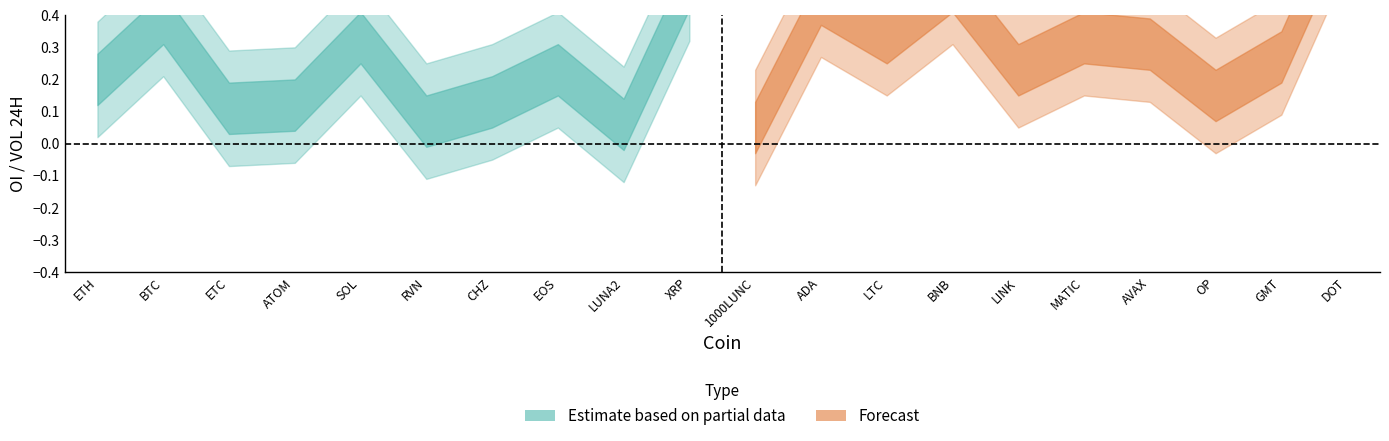

True or false: OI_VOL_lower has a value of 0.2 at XRP.

False